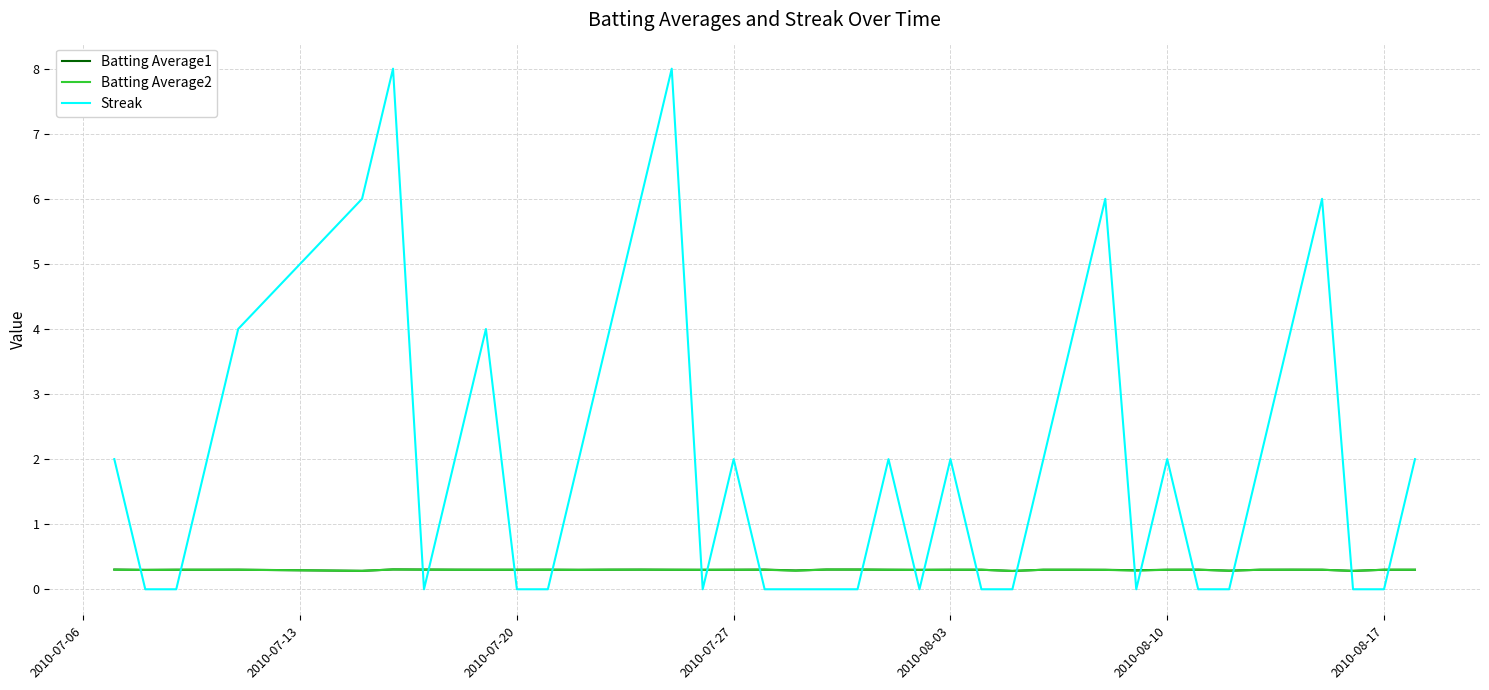

Does the chart have visible grid lines?

Yes